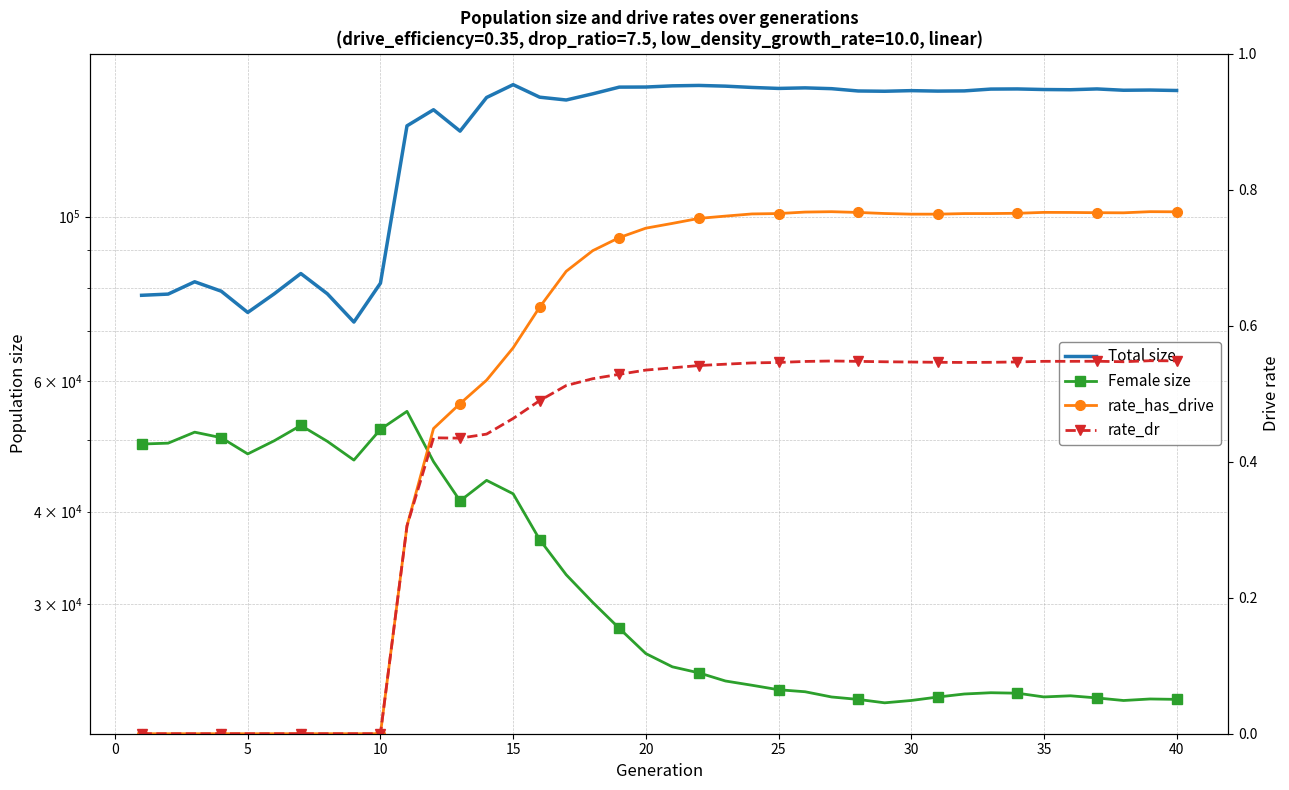

At how many categories does at least one series exceed 94459?

30